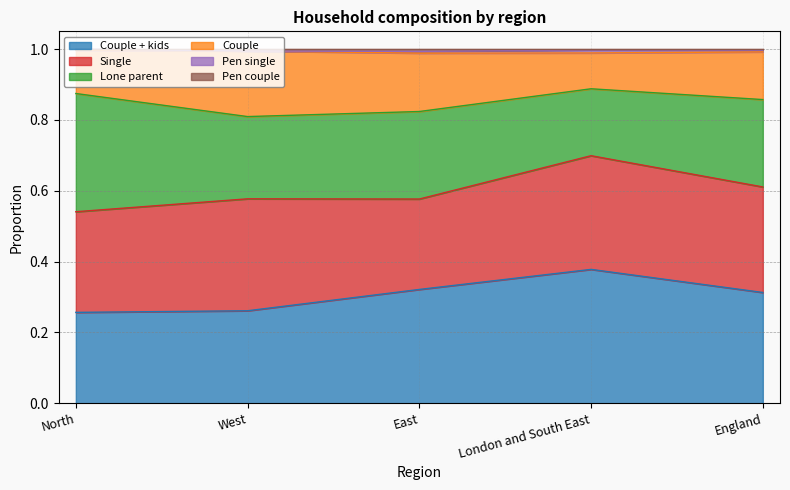

What is the value of the Couple + kids point at the 2nd from the left?

0.3